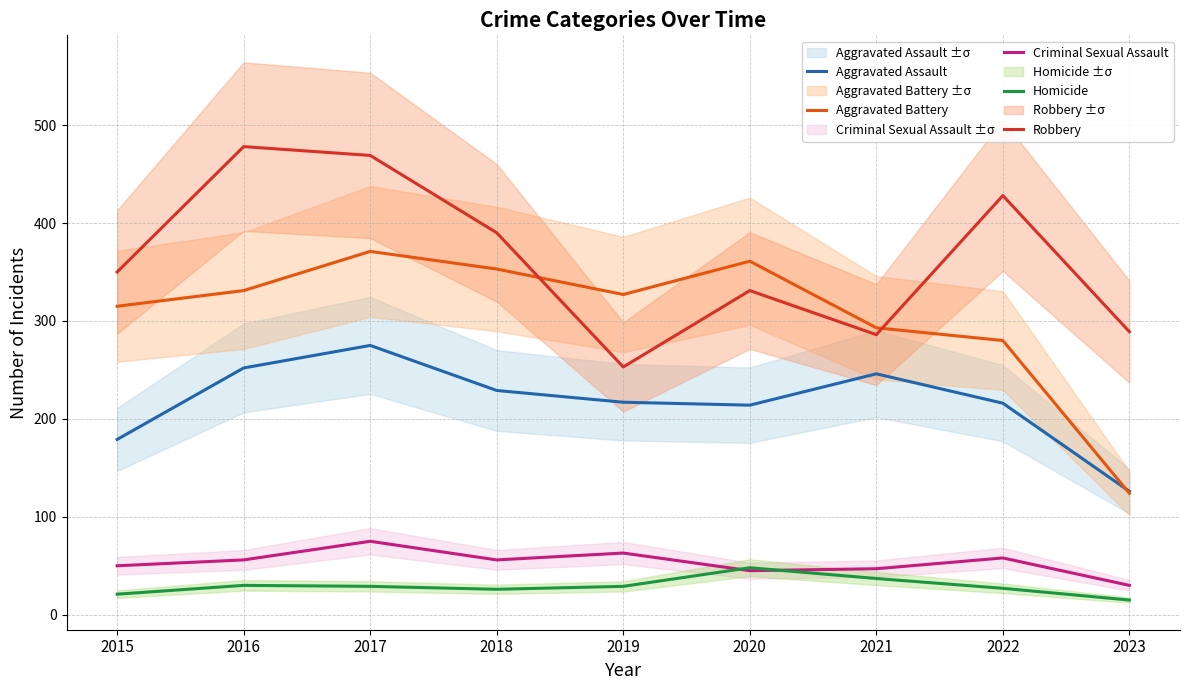

What is the sum of all Aggravated Battery values?

2755